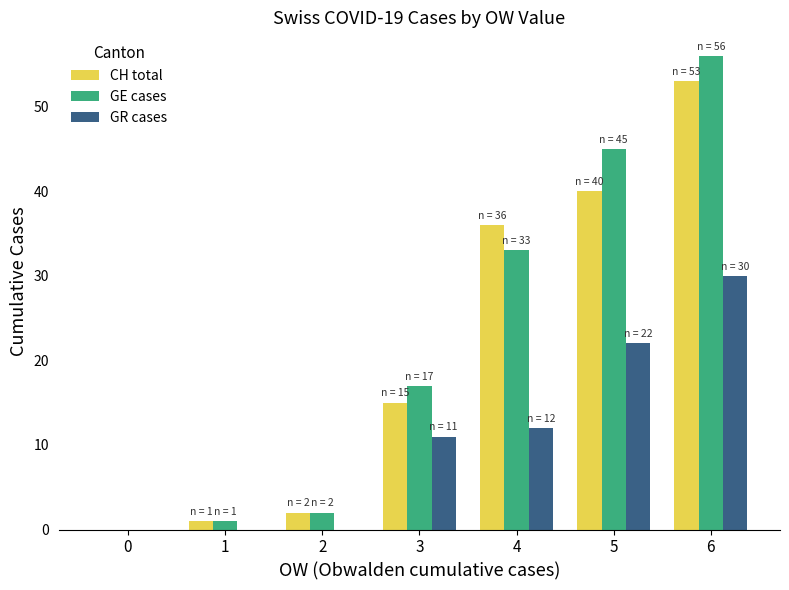

Reading right to left, extract all data points from this chart.

CH total: 53	40	36	15	2	1	0
GE cases: 56	45	33	17	2	1	0
GR cases: 30	22	12	11	0	0	0